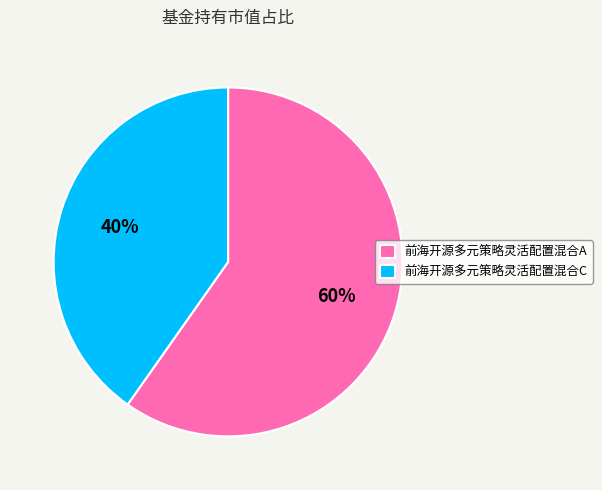

Is the sum of 前海开源多元策略灵活配置混合C and 前海开源多元策略灵活配置混合A greater than half?

Yes